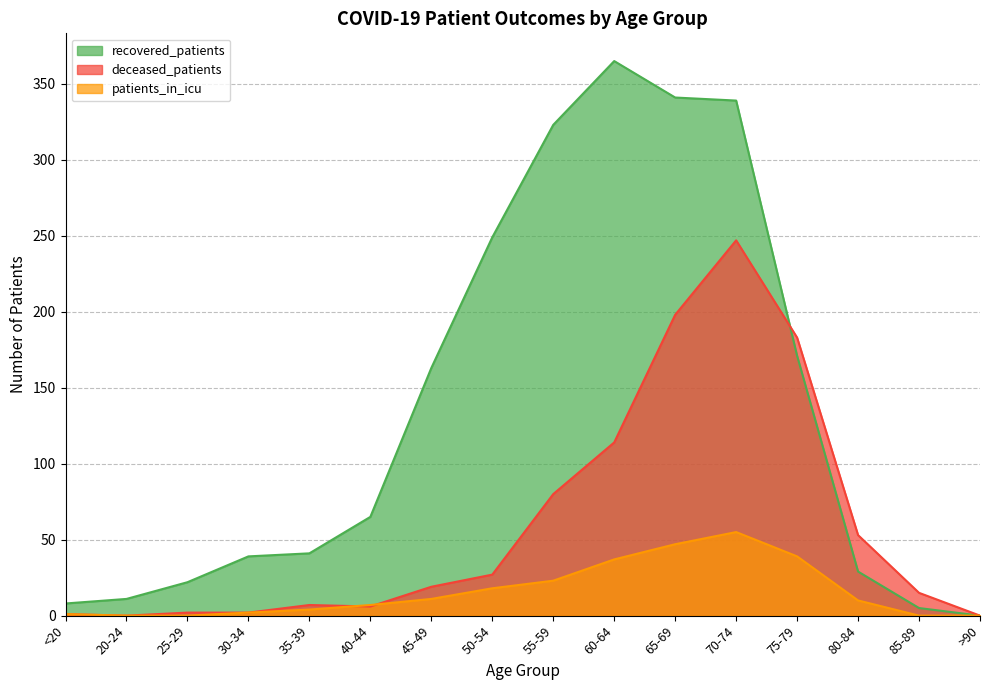

Rank the series at 75-79 from lowest to highest value.

patients_in_icu, recovered_patients, deceased_patients